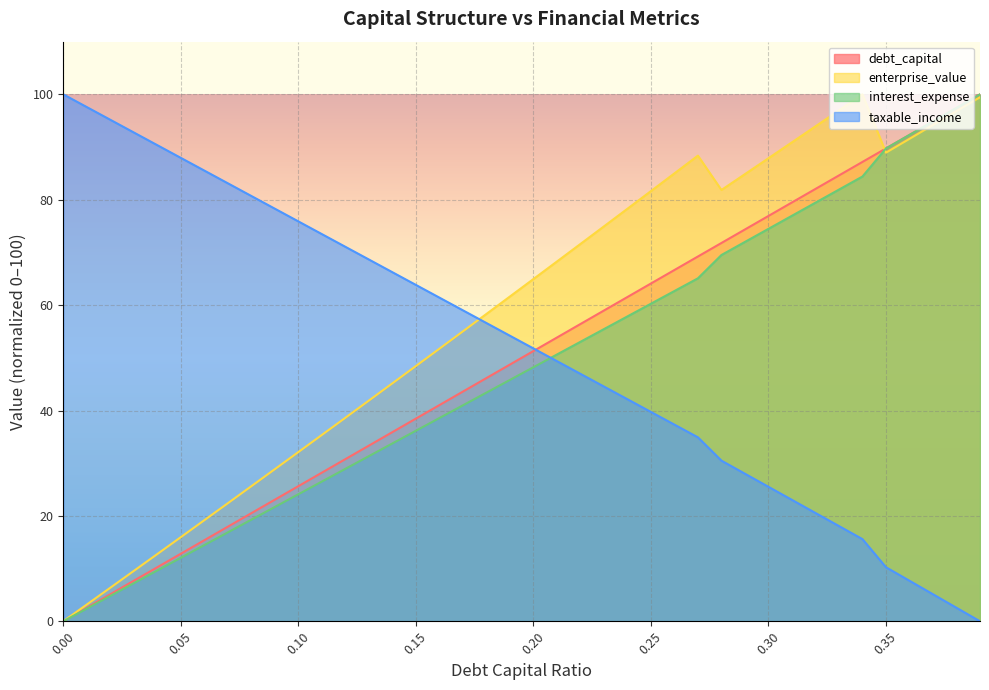

What position from the left is 0.33?

34